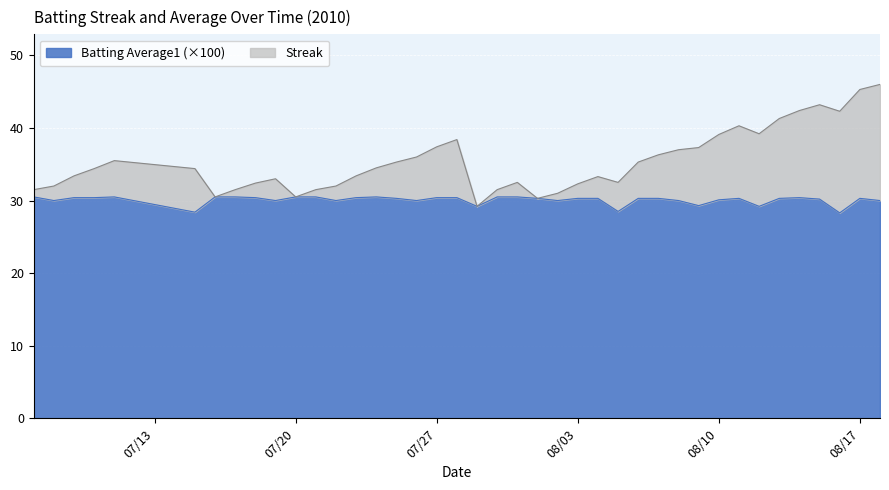

What is the total value across all series at 08/03?

32.3